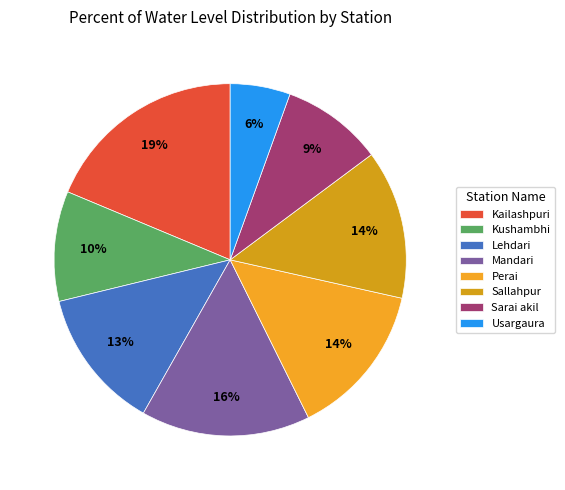

Rank the categories by value from highest to lowest.

Kailashpuri, Mandari, Perai, Sallahpur, Lehdari, Kushambhi, Sarai akil, Usargaura